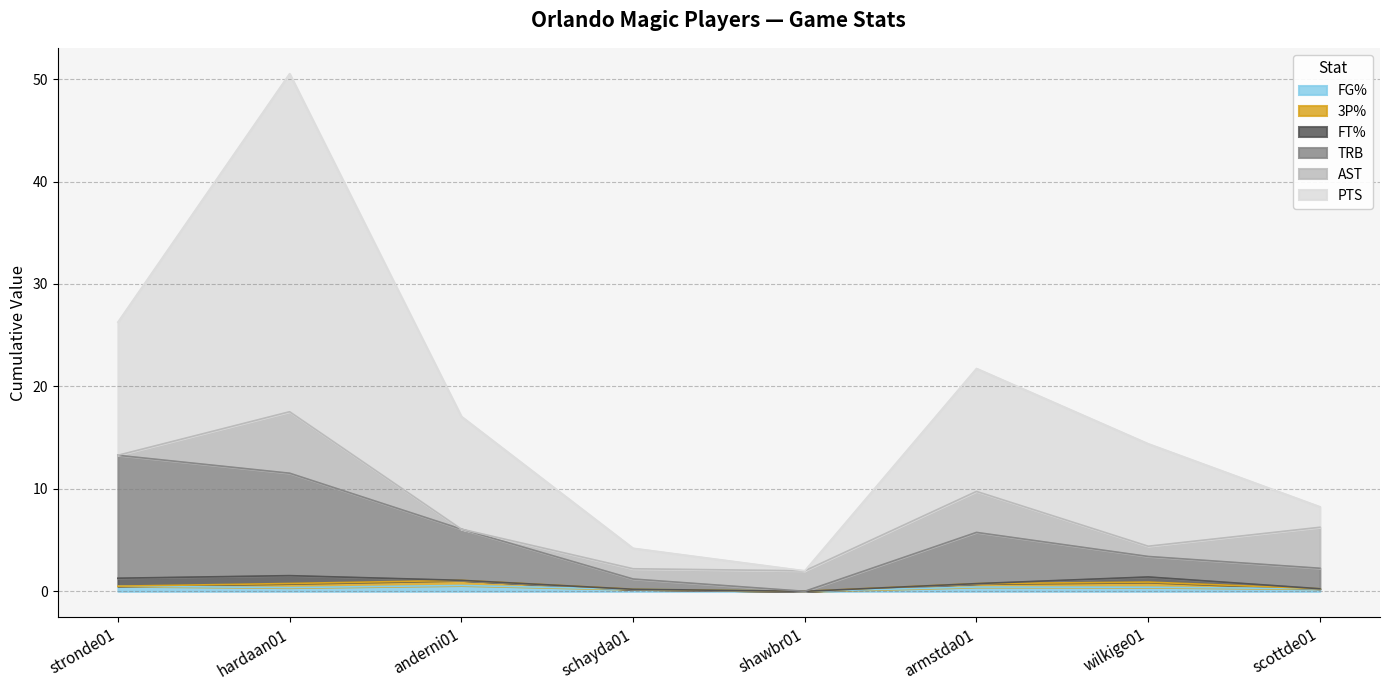

True or false: TRB and FG% intersect in this chart.

False